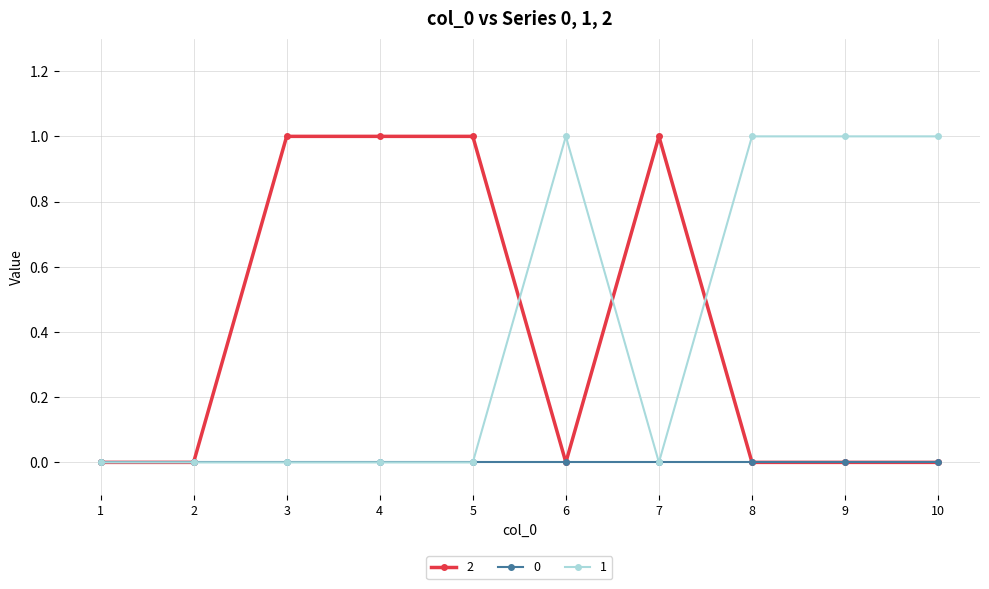

The value of 2 at 9 is 0. True or false?

True